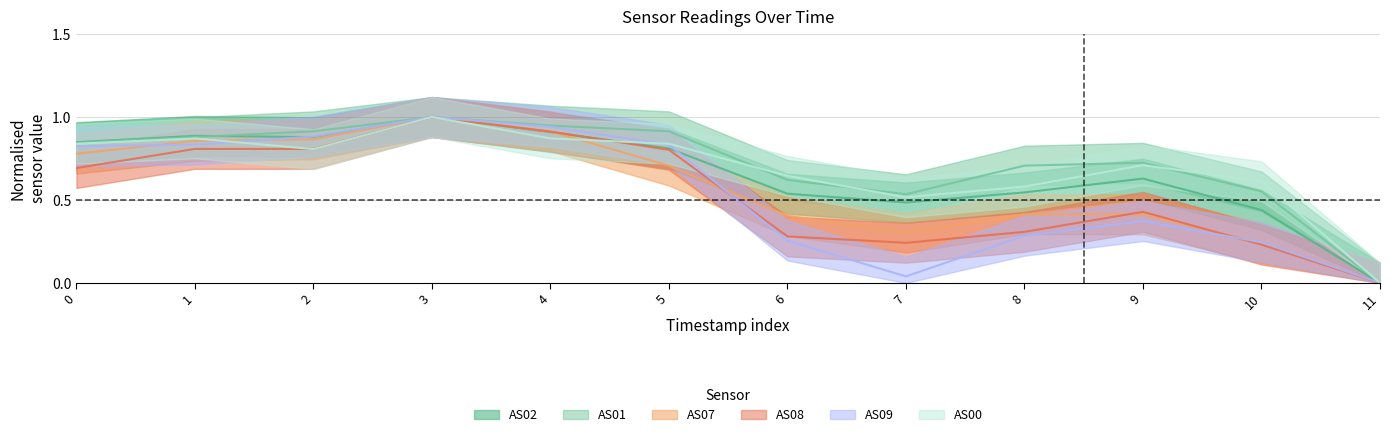

Rank the categories by AS07 value from highest to lowest.

3, 4, 2, 1, 0, 5, 8, 9, 6, 7, 10, 11